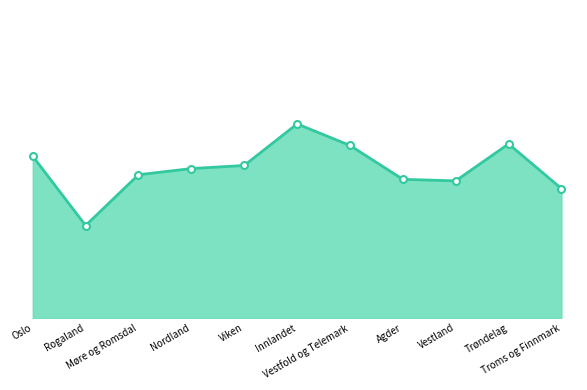

Is this an area chart (filled region under the line)?

Yes